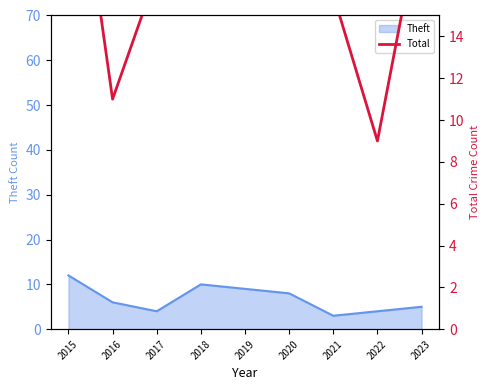

What is the minimum value for Theft?

3